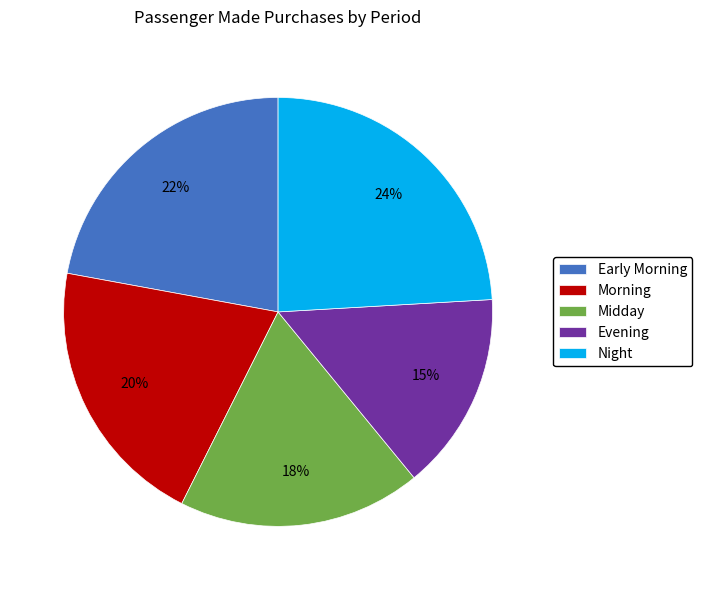

True or false: Evening accounts for 30% of the total.

False